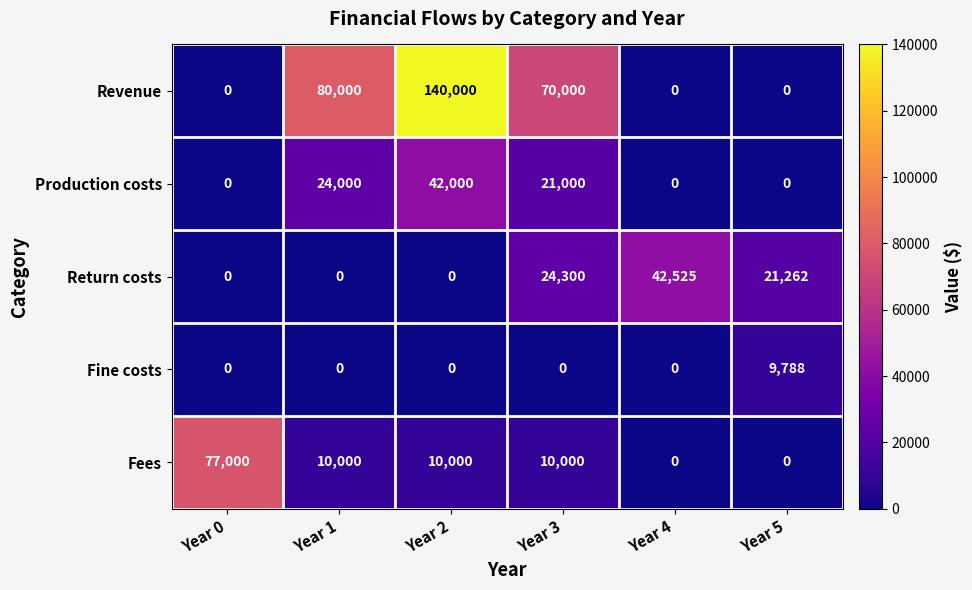

Reading left to right, list all the values displayed in this chart.

Revenue: Year 0=0	Year 1=80000	Year 2=140000	Year 3=70000	Year 4=0	Year 5=0
Production costs: Year 0=0	Year 1=24000	Year 2=42000	Year 3=21000	Year 4=0	Year 5=0
Return costs: Year 0=0	Year 1=0	Year 2=0	Year 3=24300	Year 4=42525	Year 5=21262
Fine costs: Year 0=0	Year 1=0	Year 2=0	Year 3=0	Year 4=0	Year 5=9788
Fees: Year 0=77000	Year 1=10000	Year 2=10000	Year 3=10000	Year 4=0	Year 5=0